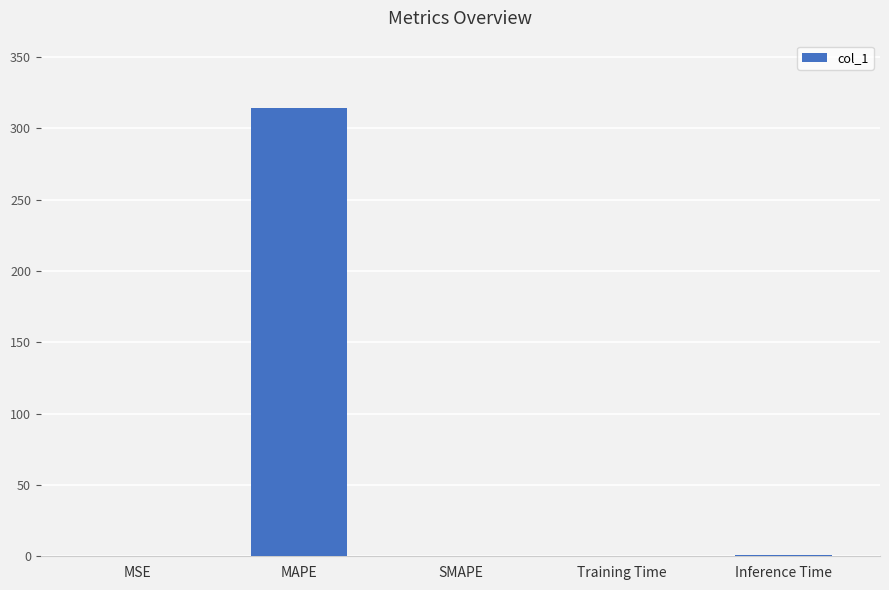

Which has a higher value, MAPE or Training Time?

MAPE